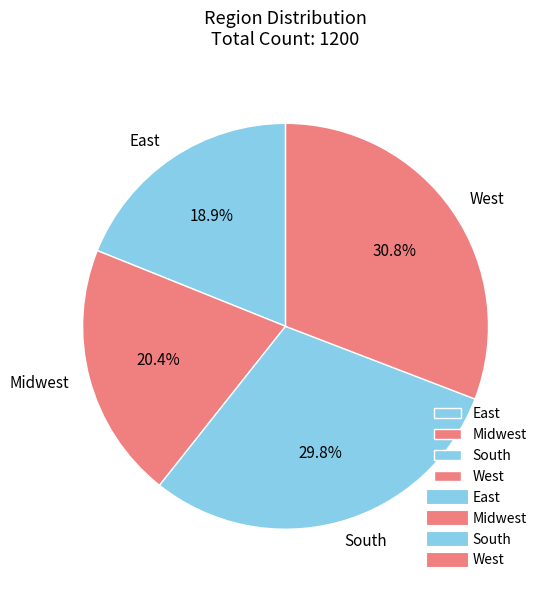

Is Midwest the majority of the pie?

No